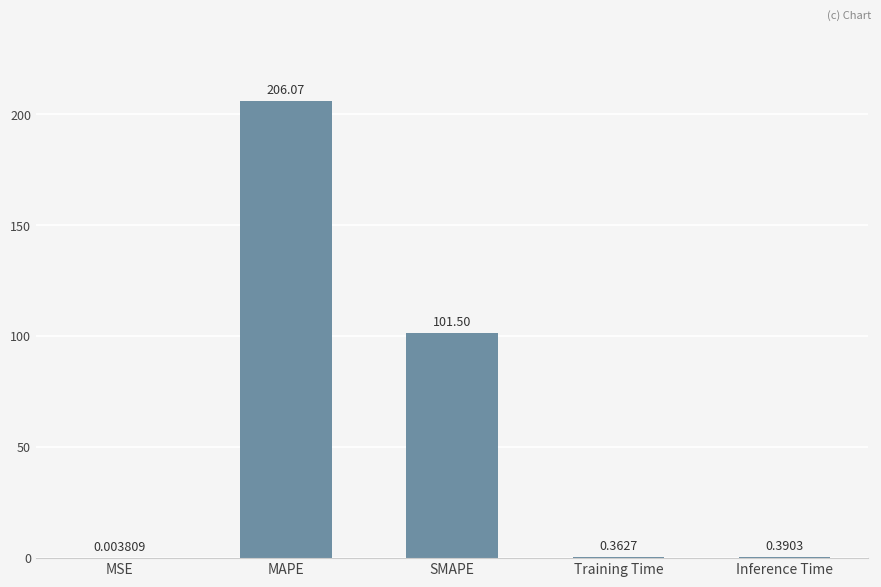

Where is the data nearest to the value 103?

SMAPE